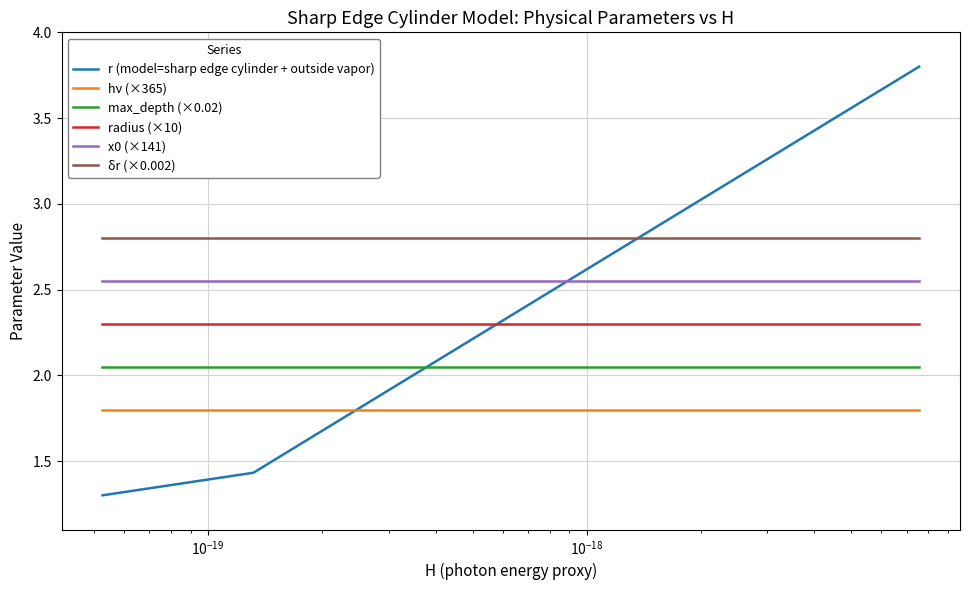

True or false: max_depth (×0.02) and radius (×10) intersect in this chart.

False